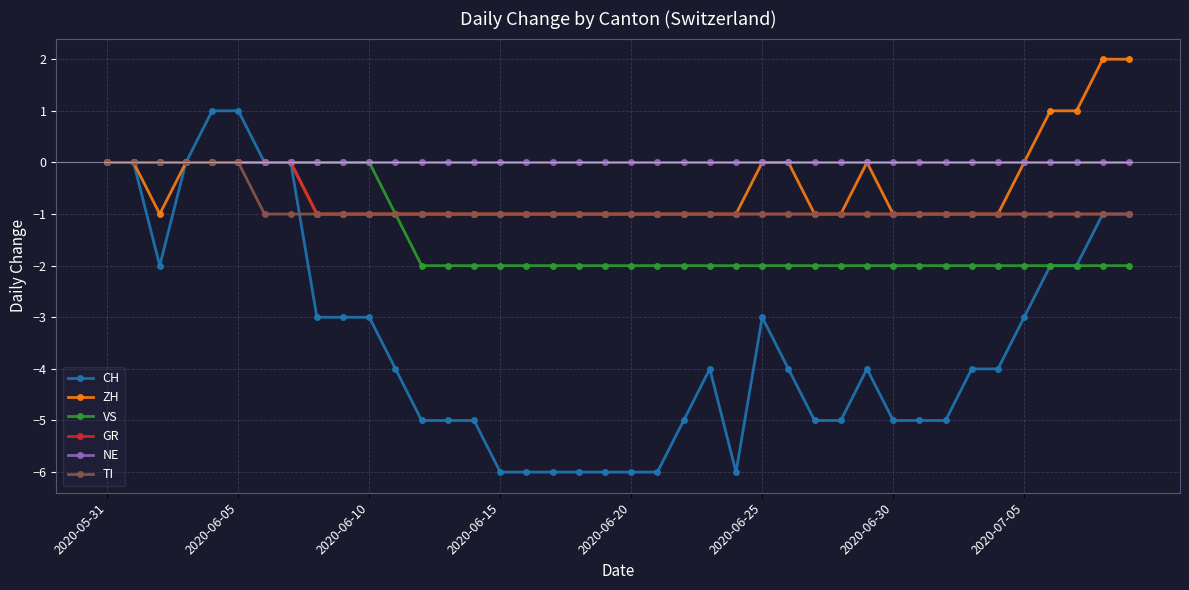

Which series has the largest range (max minus min)?

CH